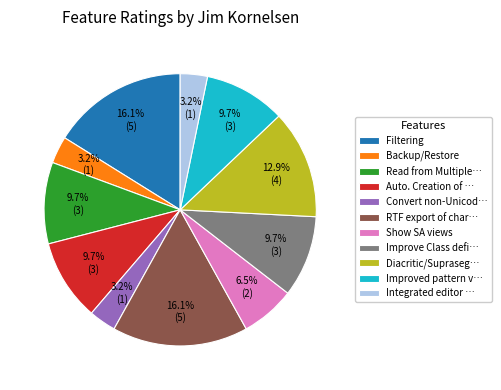

Which has a higher value, Improved pattern v… or Filtering?

Filtering